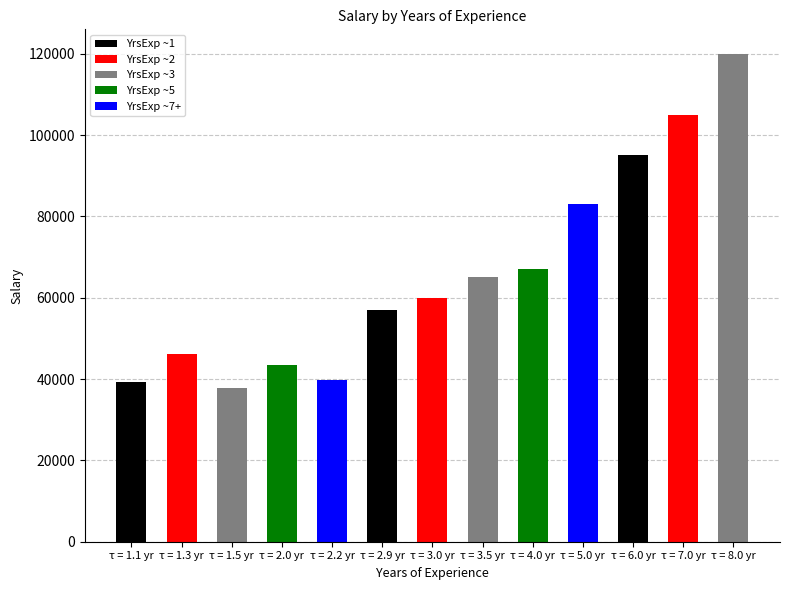

What is the minimum value shown in the chart?

37731